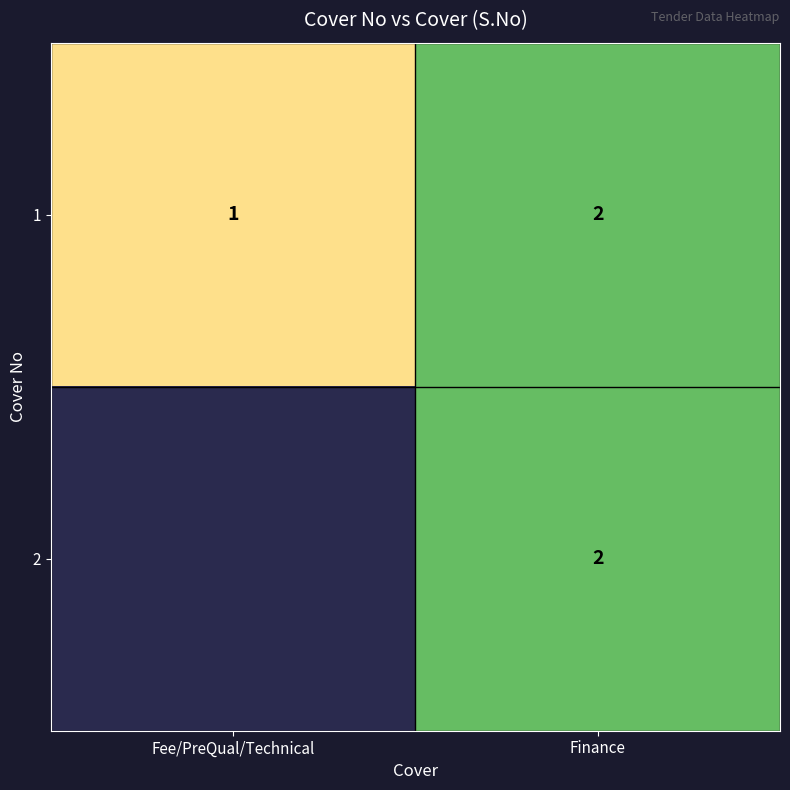

What is the sum of all 1 values?

3